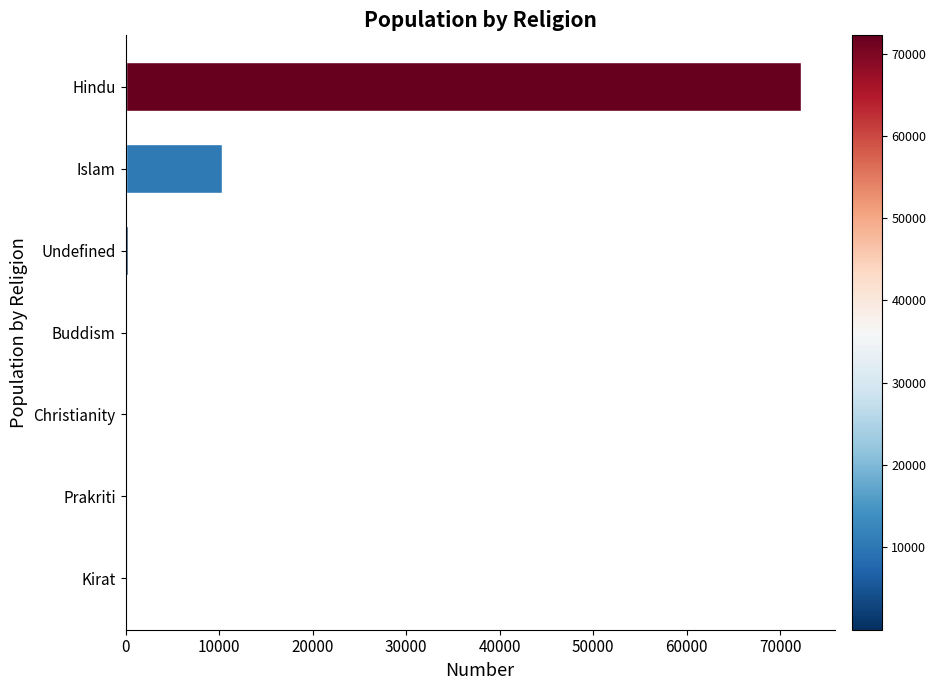

Is it true that the value at Islam is 5847?

False